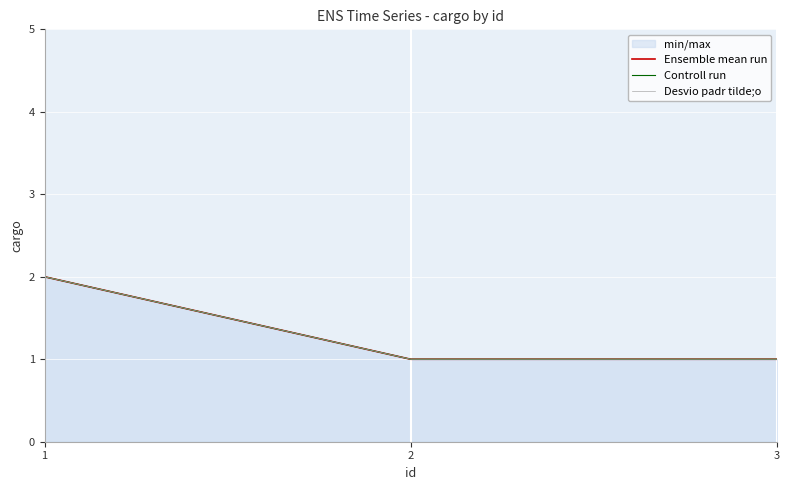

What is the difference between the maximum and minimum values in the Desvio padr tilde;o series?

1